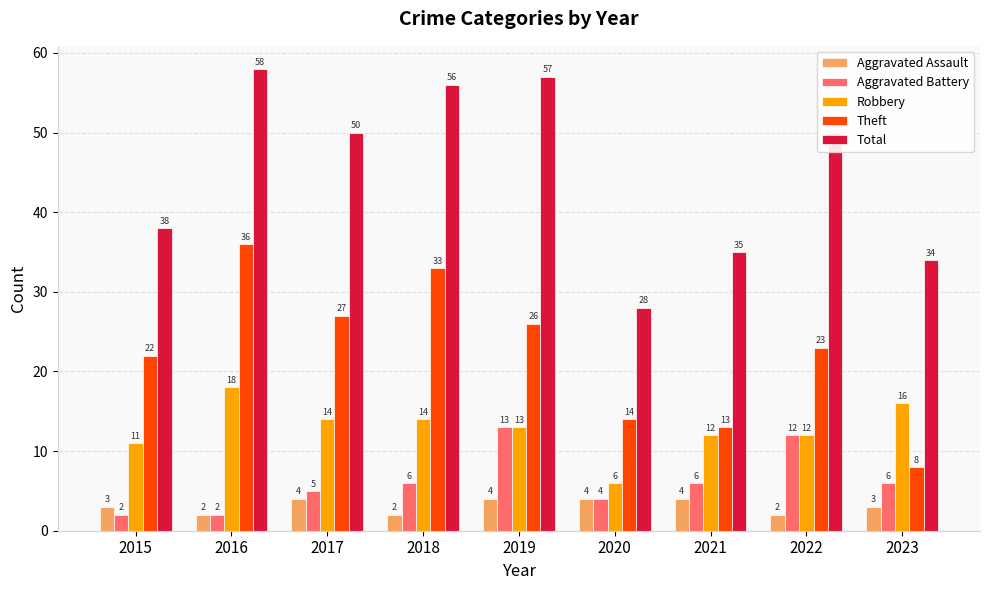

What is the lowest value of the Robbery series?

6